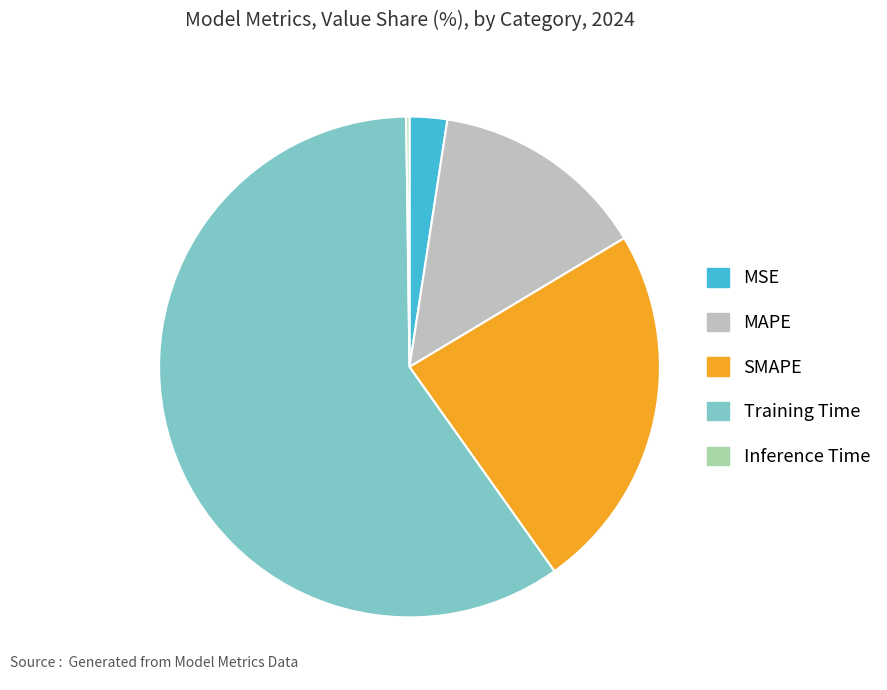

Is there a majority slice in this chart?

Yes